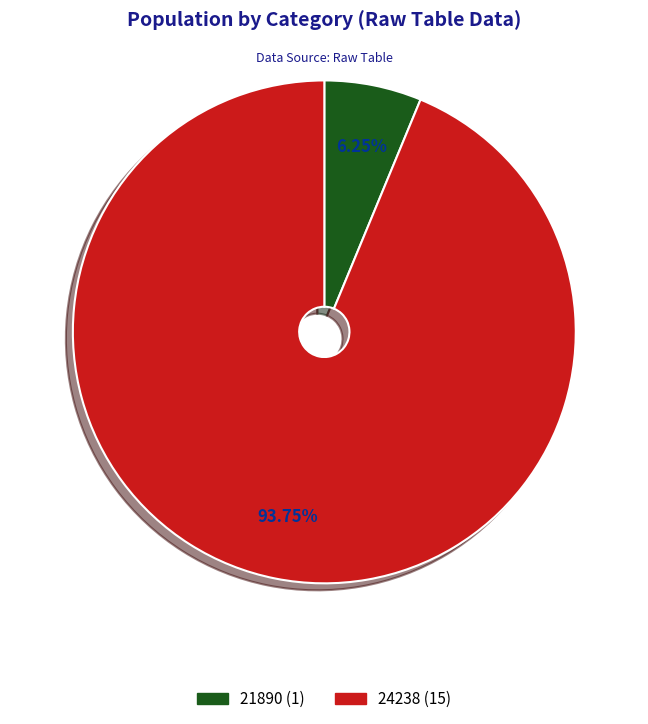

Which category has the biggest portion of the pie?

24238